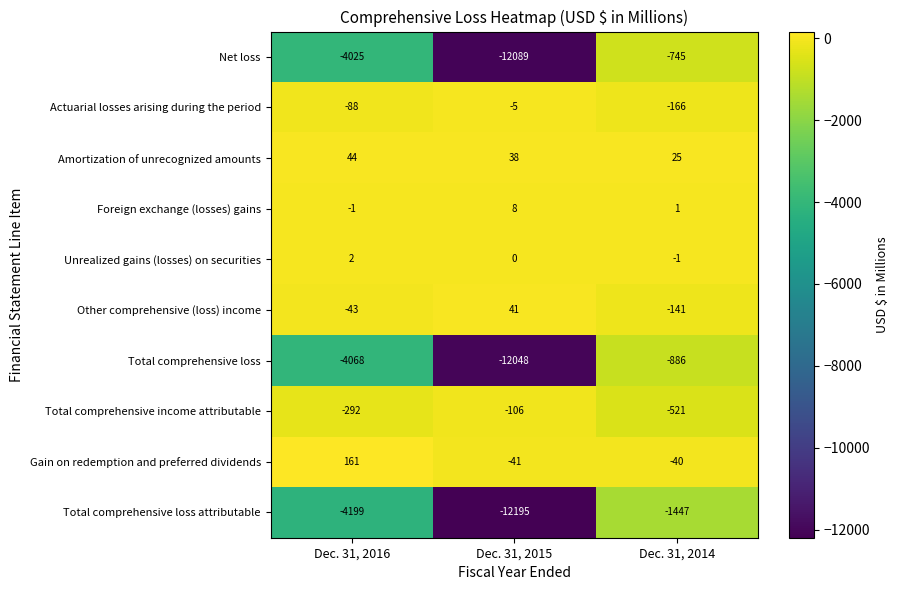

The value of Actuarial losses arising during the period at Dec. 31, 2014 is -166. True or false?

True